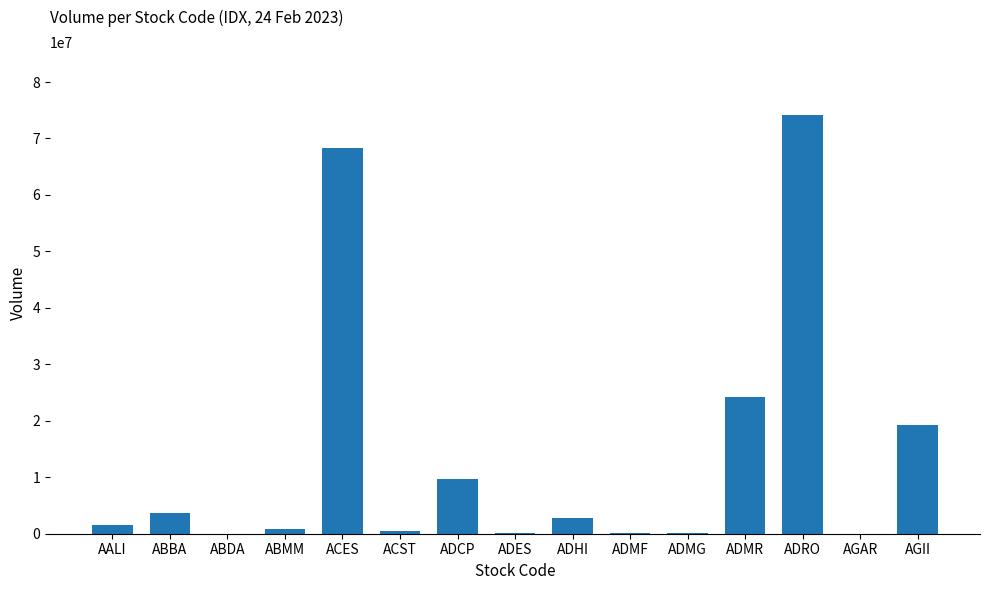

How many categories are shown in the chart?

15